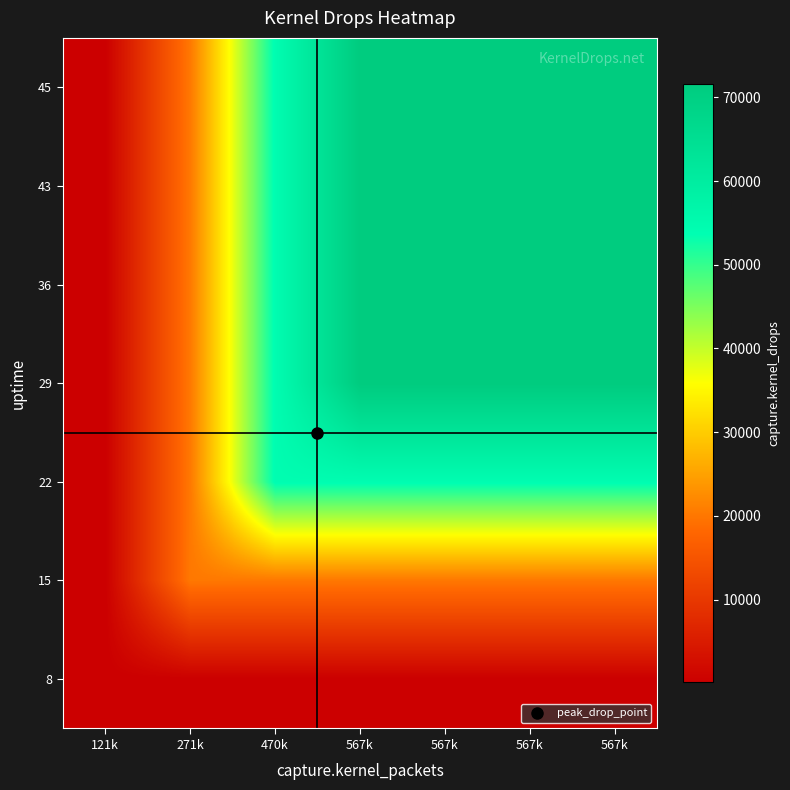

List the series in order of their peak value, lowest first.

8, 15, 22, 29, 36, 43, 45